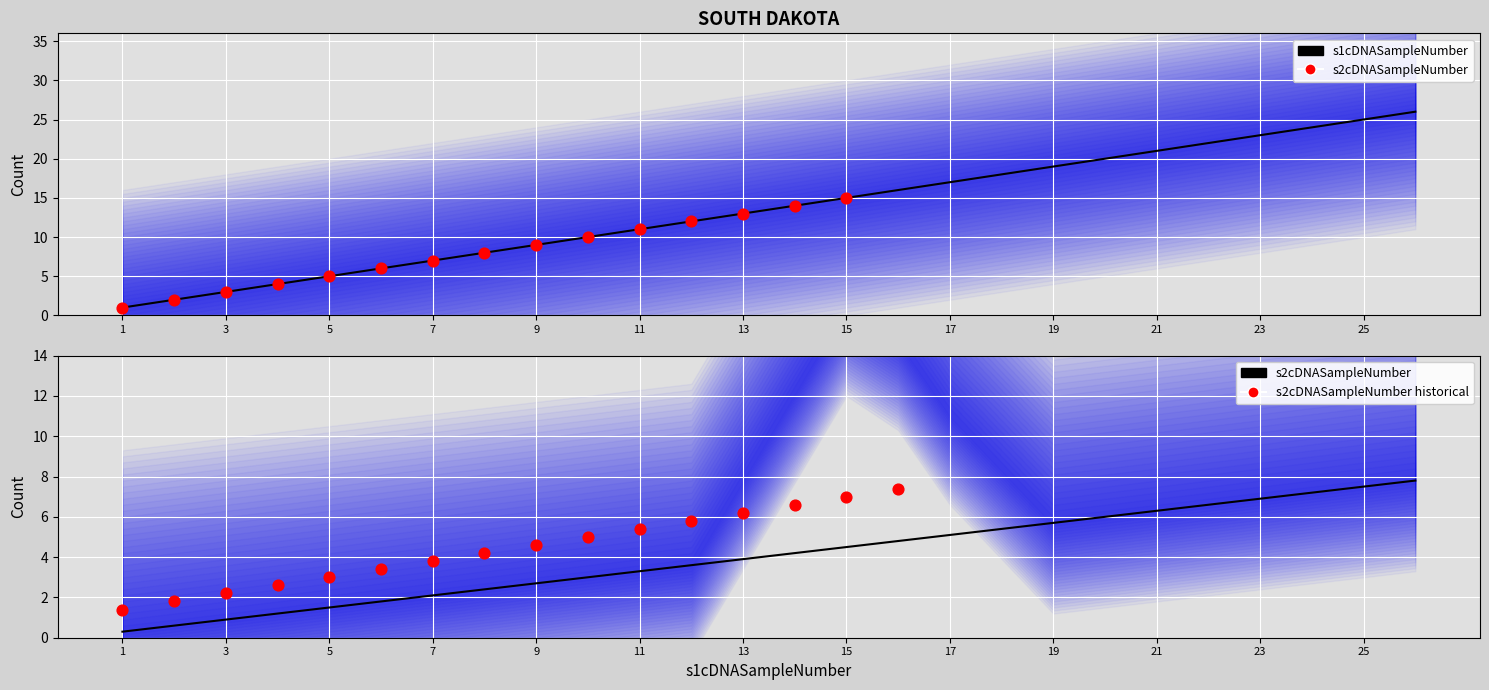

Which series reaches the maximum Y coordinate?

s1cDNASampleNumber